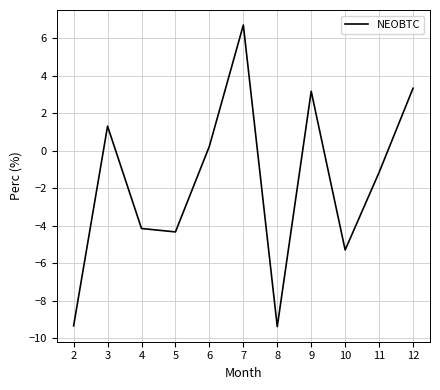

What is the sum of the values at 4 and 6?

-3.9